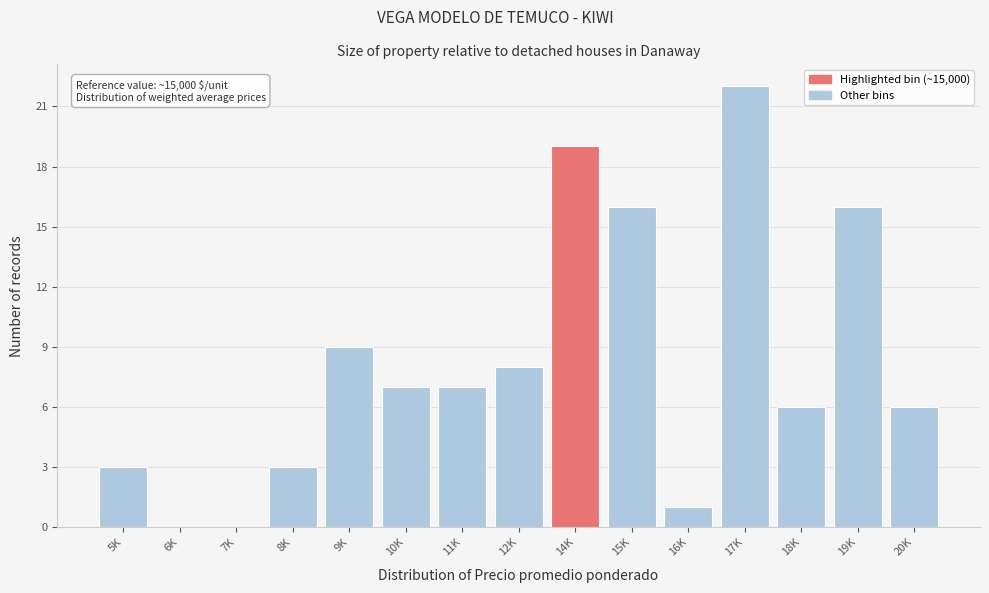

Reading left to right, list all the values displayed in this chart.

5K=3	6K=0	7K=0	8K=3	9K=9	10K=7	11K=7	12K=8	14K=19	15K=16	16K=1	17K=22	18K=6	19K=16	20K=6